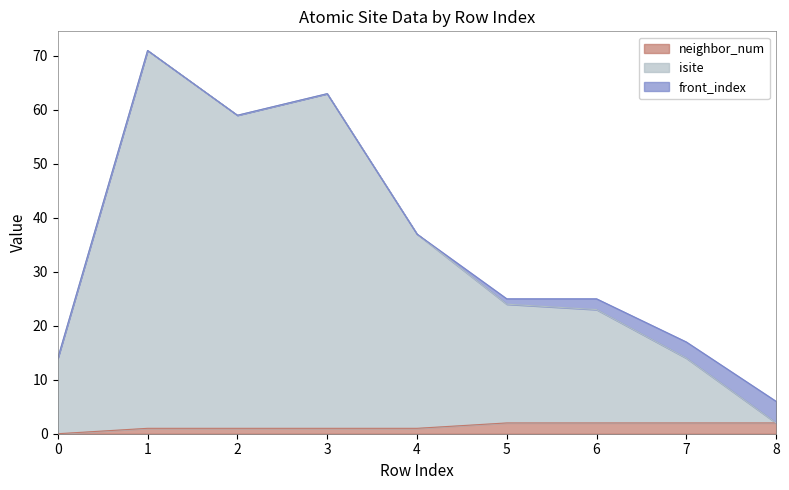

What is the difference between the maximum and second lowest values in the isite series?

57